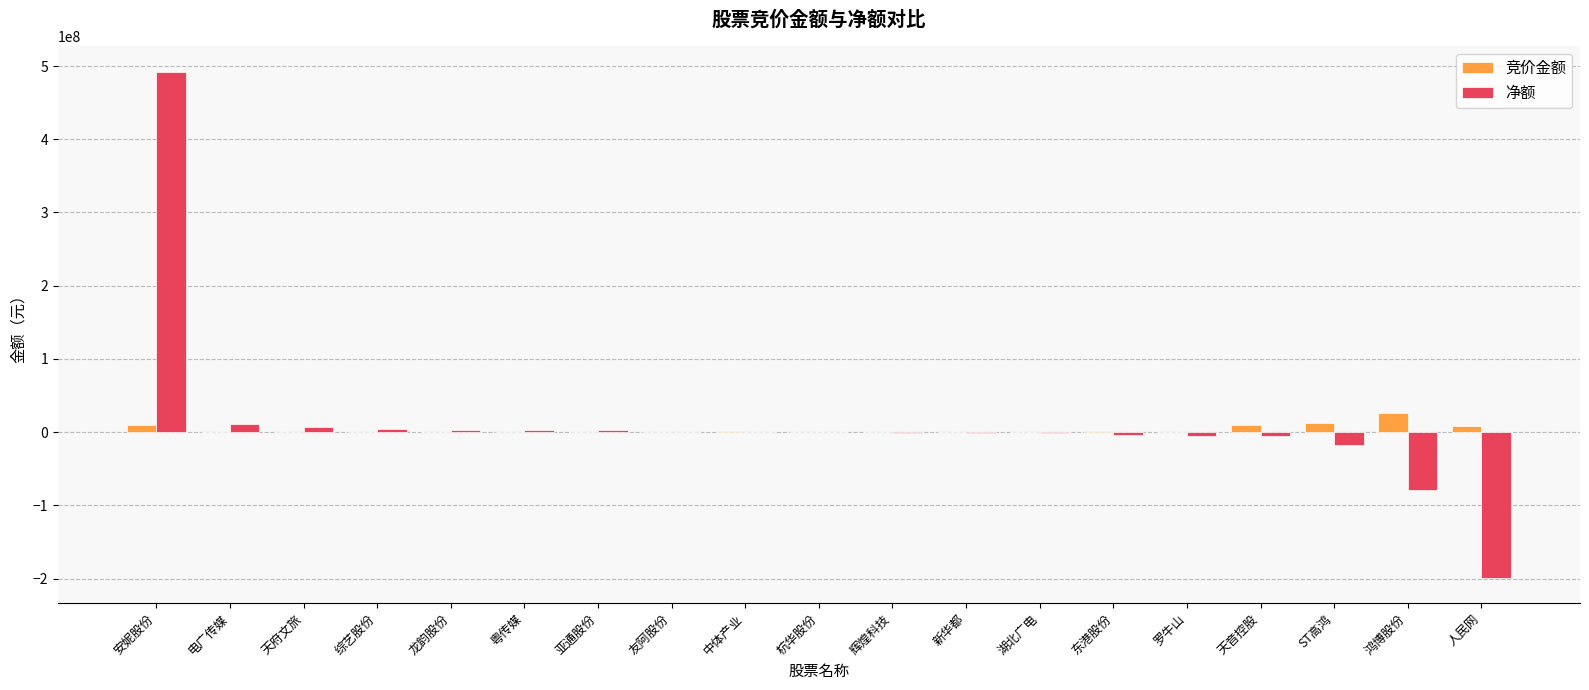

The 竞价金额 series shows 129897 at 粤传媒. True or false?

True